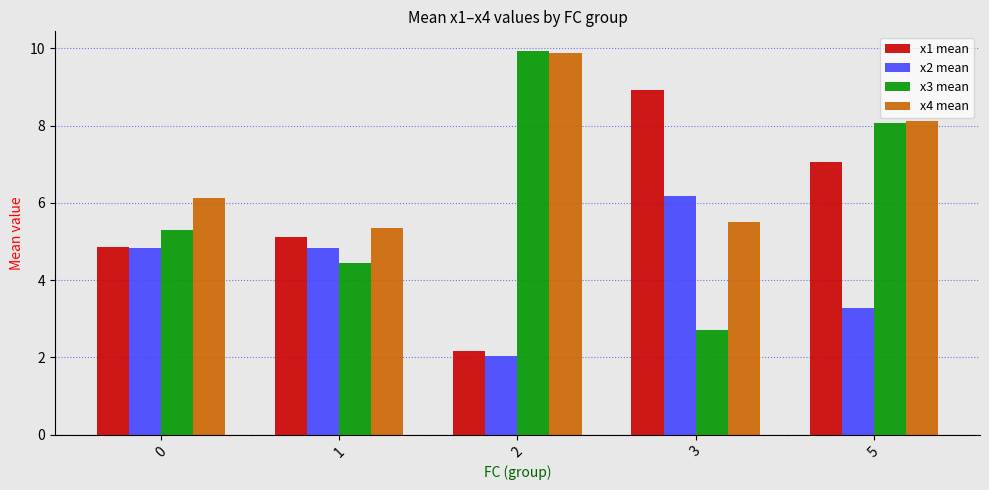

Reading left to right, transcribe all the data shown in this chart.

x1 mean: 4.9	5.1	2.2	8.9	7.1
x2 mean: 4.8	4.8	2.0	6.2	3.3
x3 mean: 5.3	4.5	9.9	2.7	8.1
x4 mean: 6.1	5.4	9.9	5.5	8.1